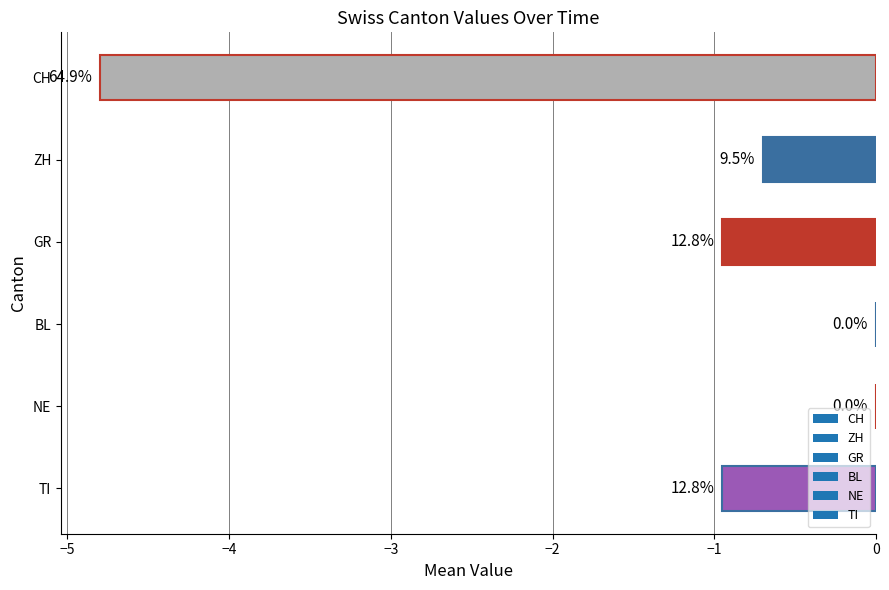

Are the bars horizontal?

Yes